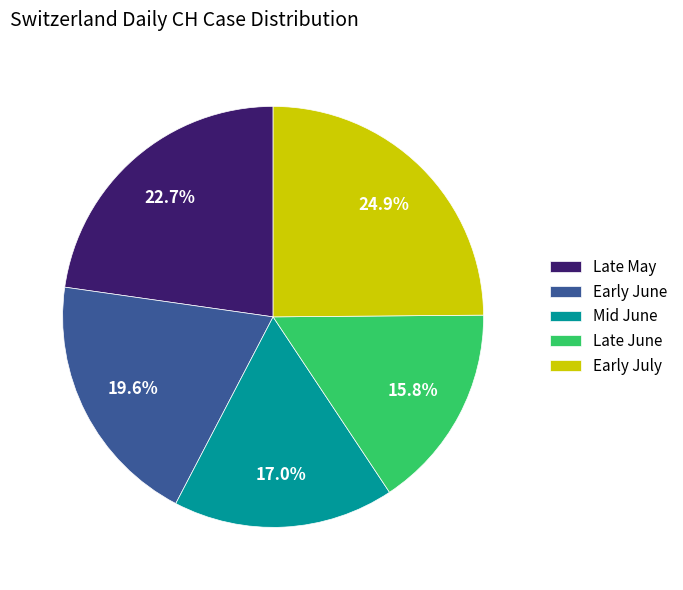

Is there a majority slice in this chart?

No